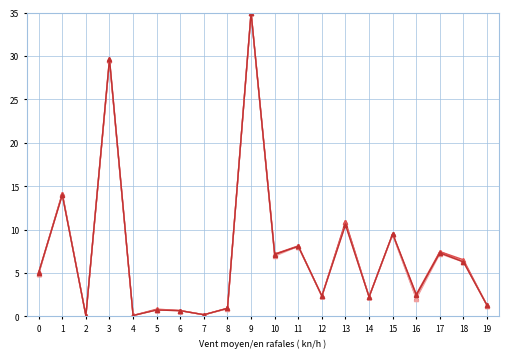

How many data points does each series have?

20